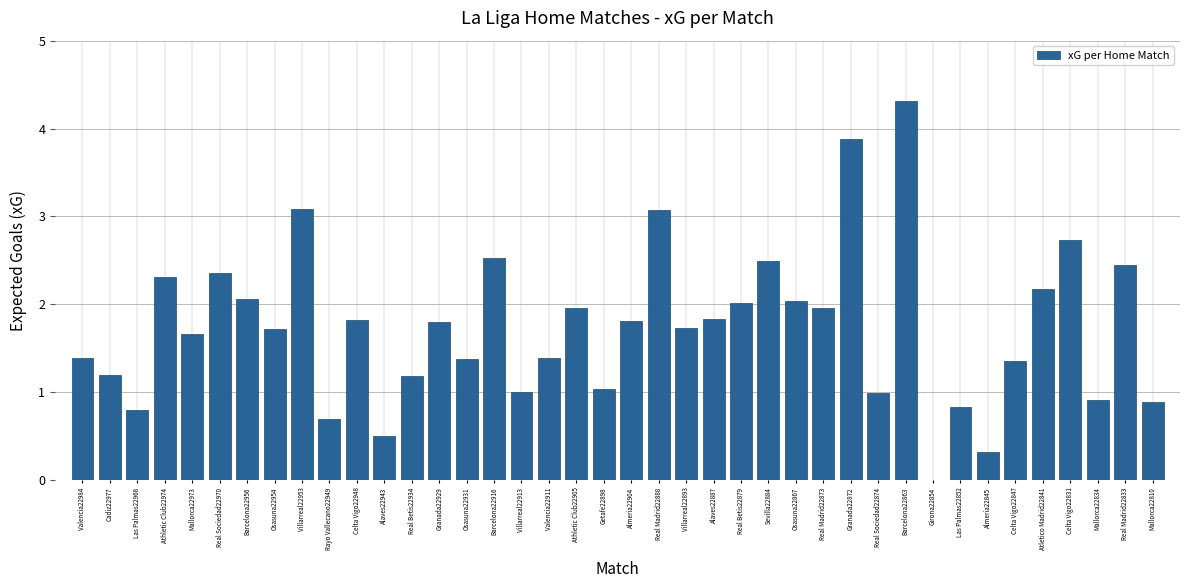

True or false: the data shows 1.8 at Almeria22904.

True